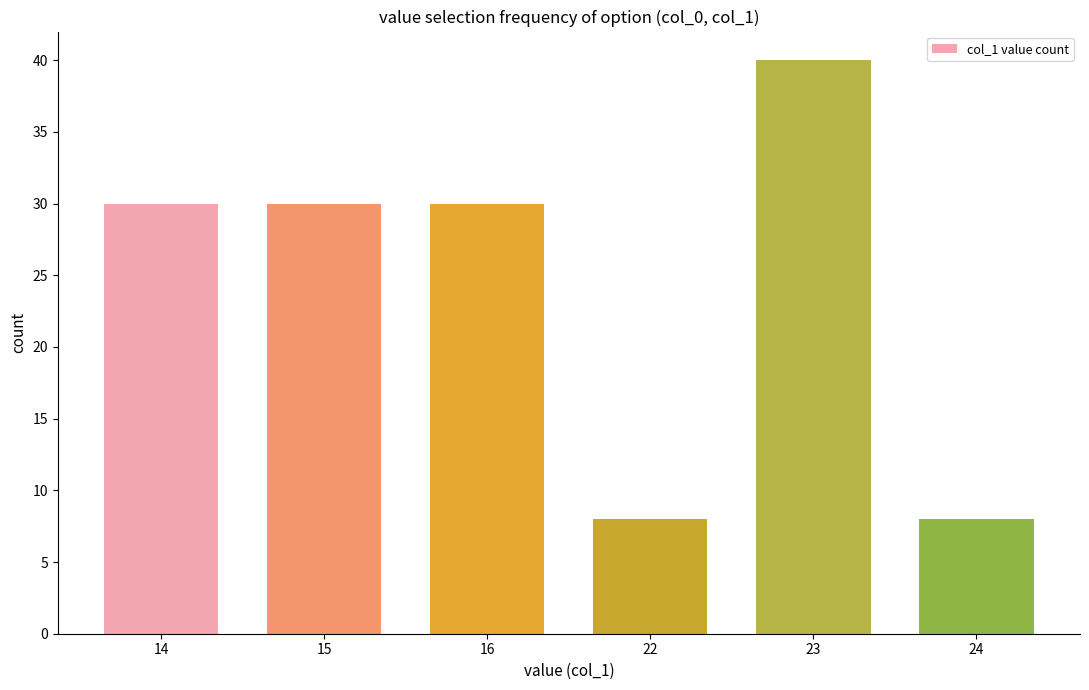

Reading left to right, extract all data points from this chart.

14=30	15=30	16=30	22=8	23=40	24=8